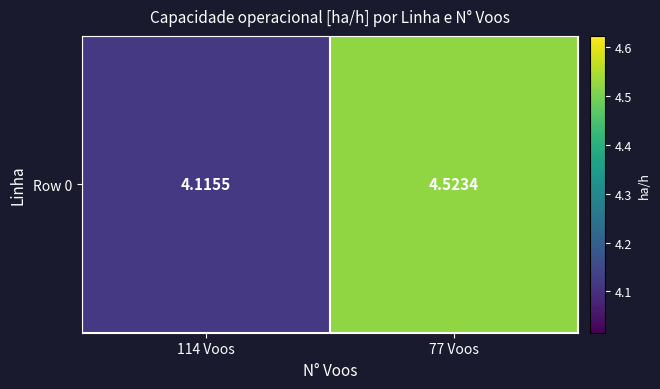

Reading left to right, transcribe all the data shown in this chart.

114 Voos=4.1	77 Voos=4.5